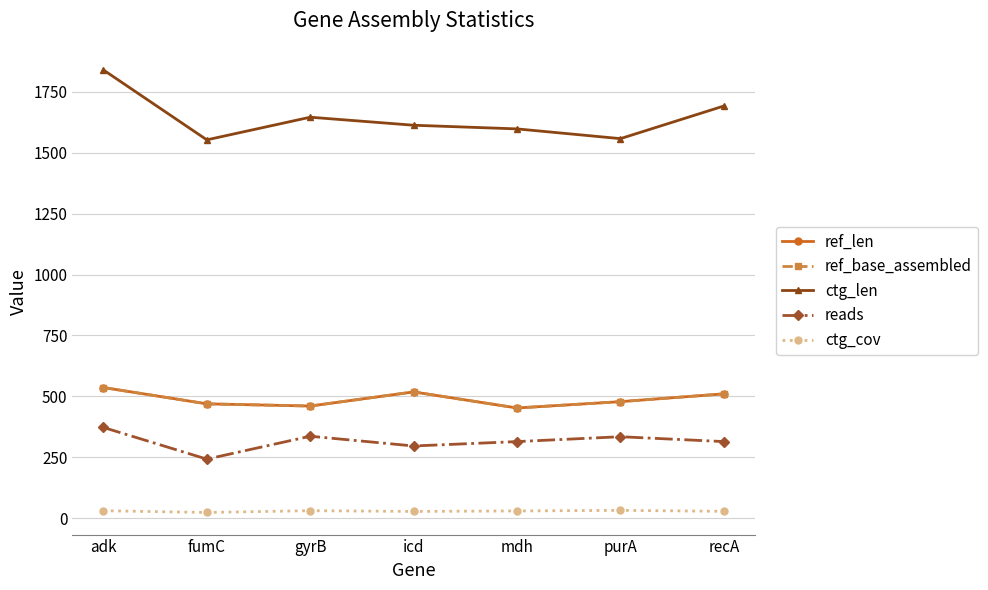

At which category is the sum across all series the highest?

adk